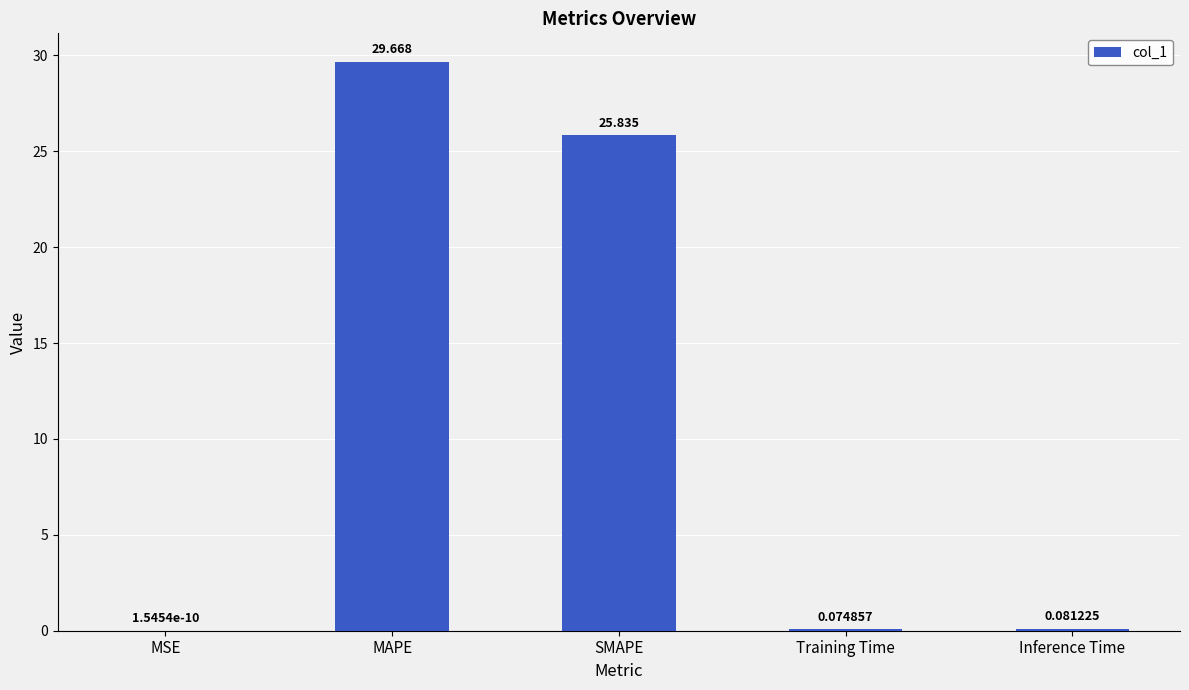

Count the number of categories in the chart.

5